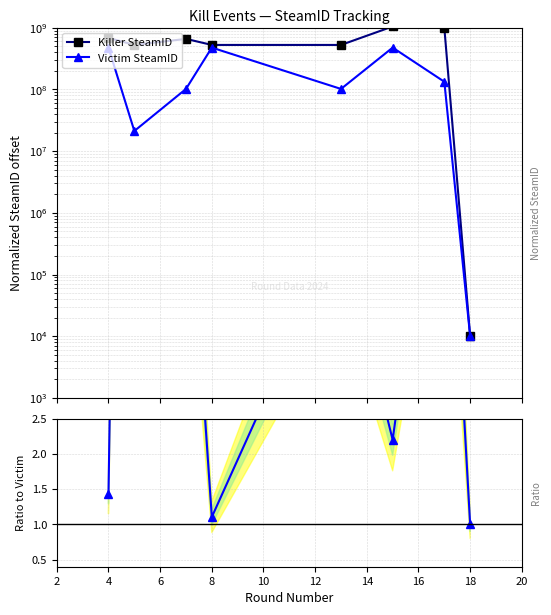

True or false: Killer/Victim ratio and Victim SteamID cross at least once.

False